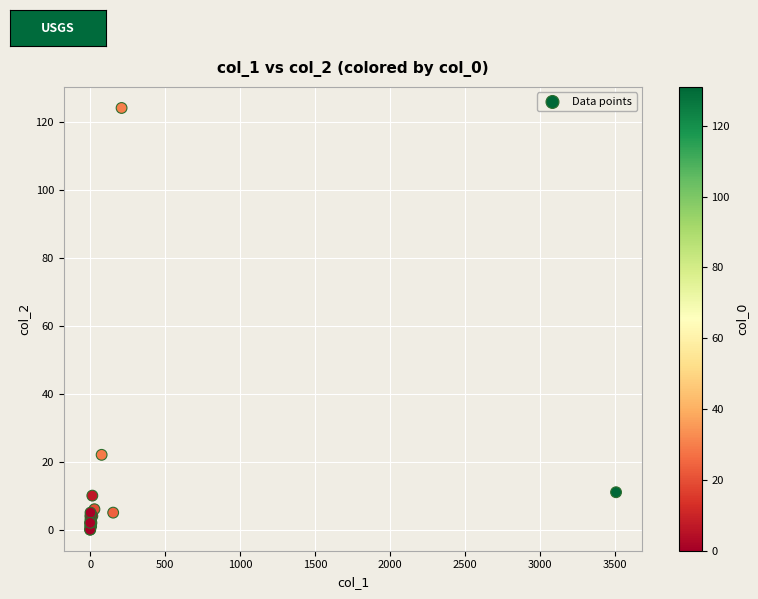

What Y value in the scatter plot is closest to 62?

22